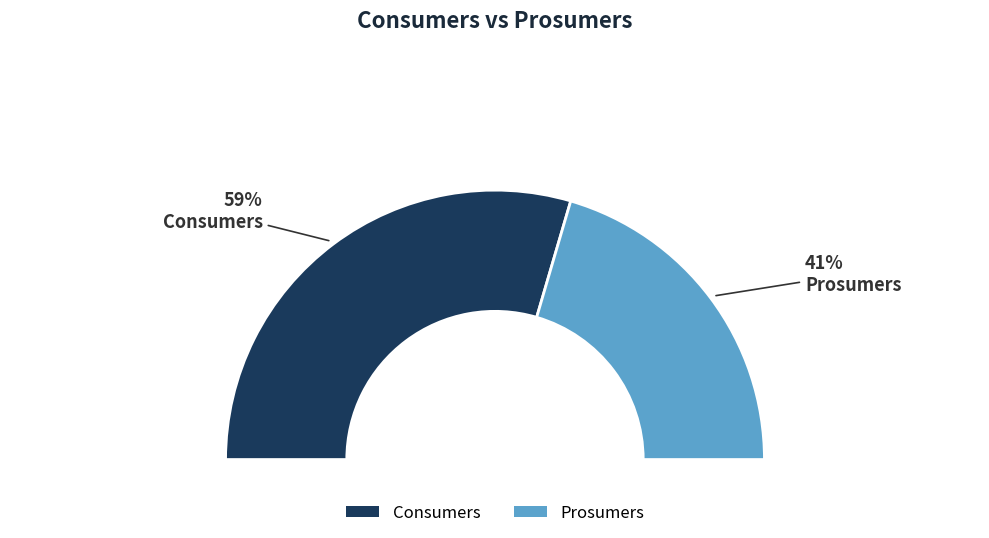

How many slices are in this pie chart?

2